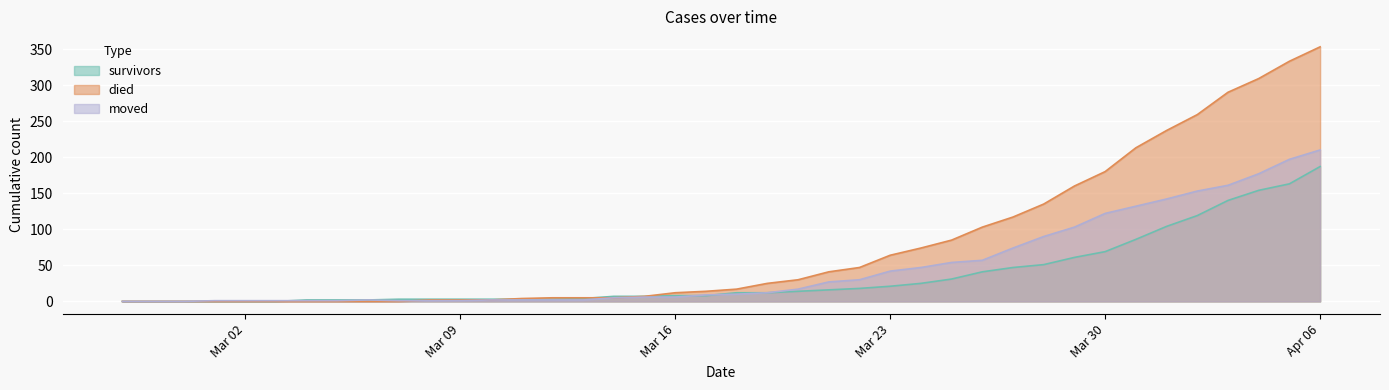

What is the sum of the died values at 2020-02-28 and 2020-04-05?

333